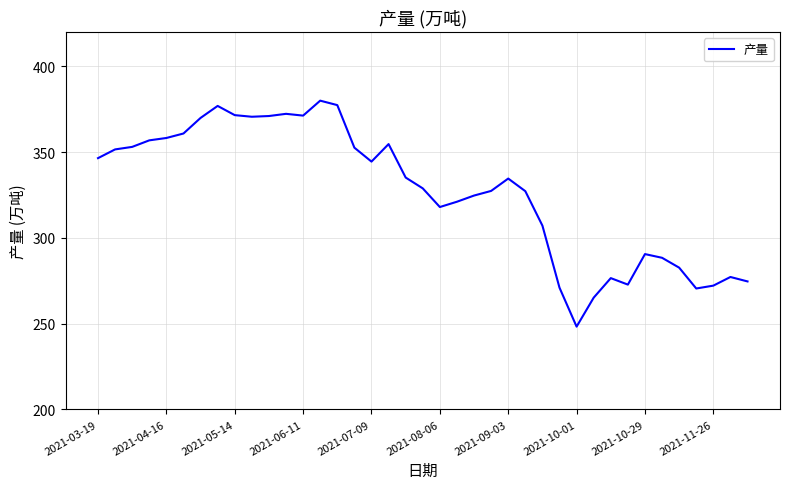

What is the maximum value shown in the chart?

380.0